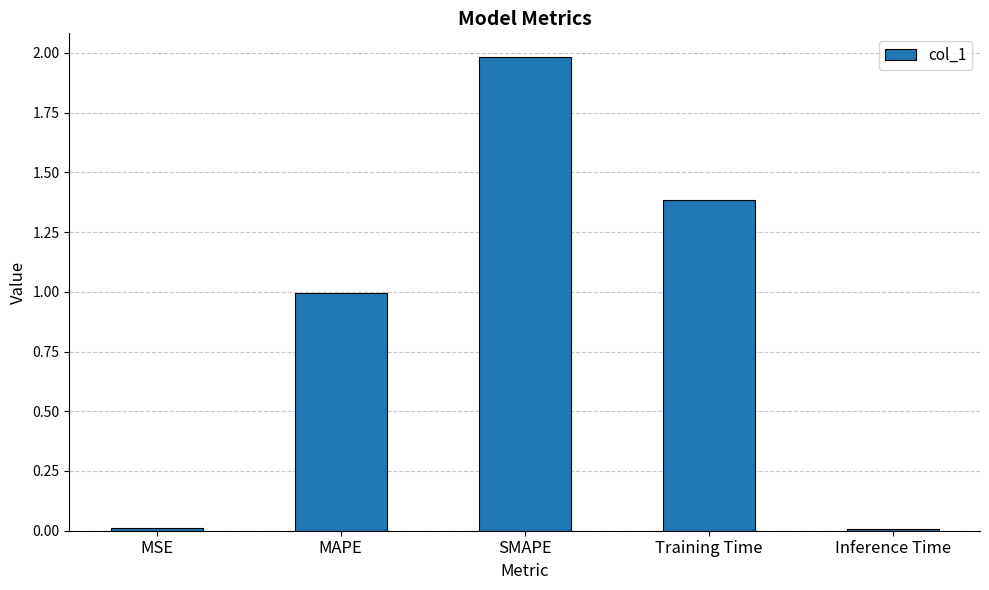

What is the difference between the values at MAPE and SMAPE?

1.0